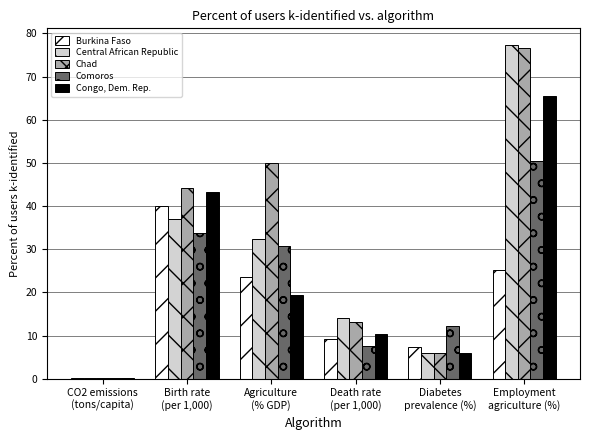

Reading right to left, what are all the values shown in this chart?

Burkina Faso: Employment
agriculture (%)=25.2	Diabetes
prevalence (%)=7.3	Death rate
(per 1,000)=9.1	Agriculture
(% GDP)=23.6	Birth rate
(per 1,000)=40.0	CO2 emissions
(tons/capita)=0.2
Central African Republic: Employment
agriculture (%)=77.3	Diabetes
prevalence (%)=6.0	Death rate
(per 1,000)=14.2	Agriculture
(% GDP)=32.3	Birth rate
(per 1,000)=36.9	CO2 emissions
(tons/capita)=0.1
Chad: Employment
agriculture (%)=76.6	Diabetes
prevalence (%)=6.0	Death rate
(per 1,000)=13.1	Agriculture
(% GDP)=50.0	Birth rate
(per 1,000)=44.3	CO2 emissions
(tons/capita)=0.1
Comoros: Employment
agriculture (%)=50.4	Diabetes
prevalence (%)=12.3	Death rate
(per 1,000)=7.6	Agriculture
(% GDP)=30.8	Birth rate
(per 1,000)=33.8	CO2 emissions
(tons/capita)=0.2
Congo, Dem. Rep.: Employment
agriculture (%)=65.4	Diabetes
prevalence (%)=6.0	Death rate
(per 1,000)=10.4	Agriculture
(% GDP)=19.3	Birth rate
(per 1,000)=43.3	CO2 emissions
(tons/capita)=0.1